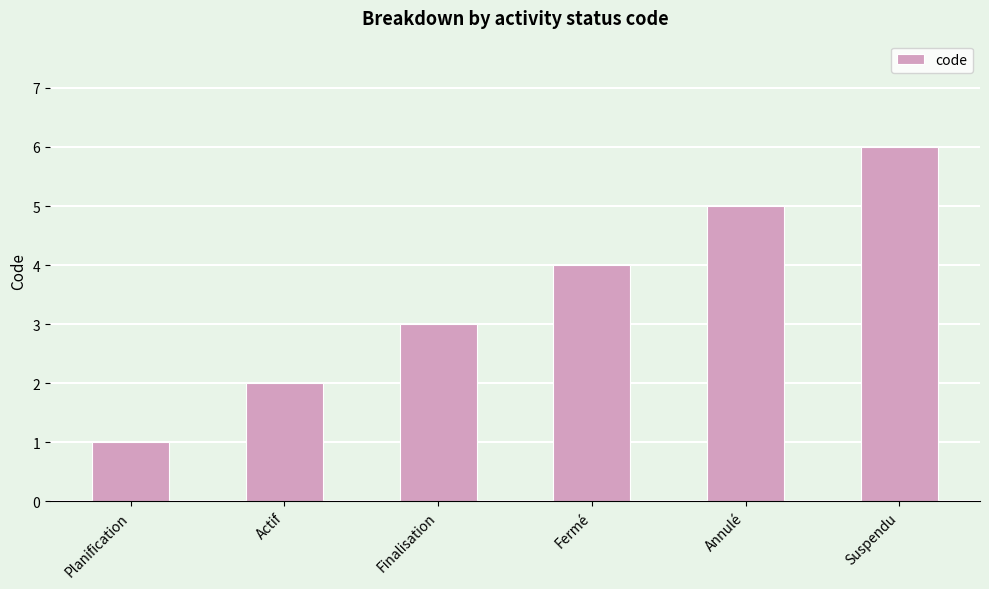

What is the difference between the maximum and second lowest values?

4